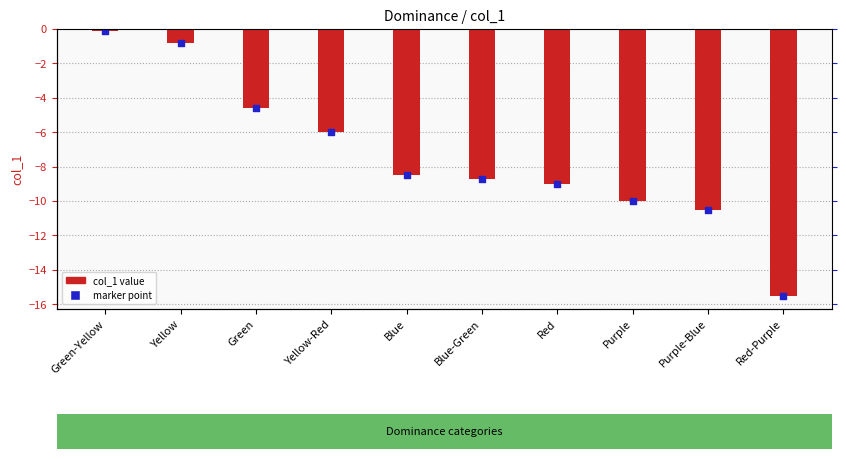

What are all the series names shown in the legend?

col_1, marker